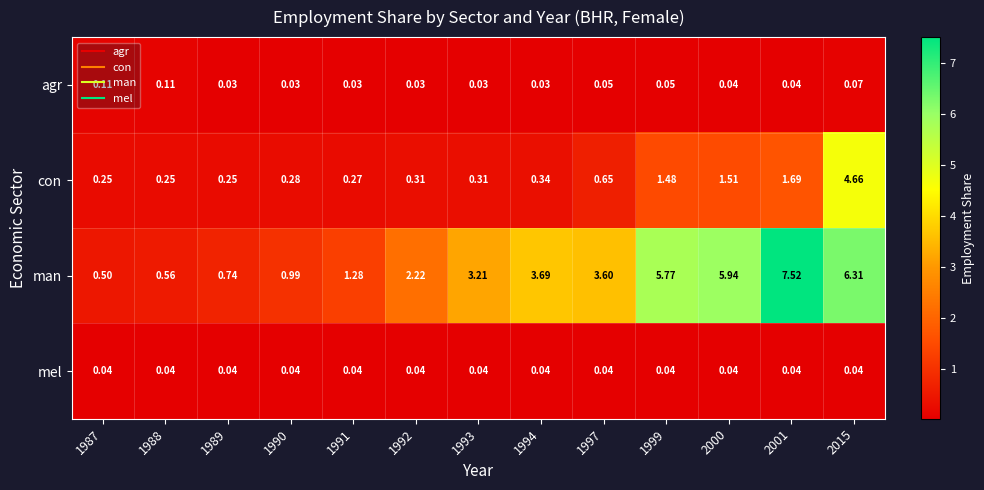

At 1993, list the series in order from smallest to largest.

agr, mel, con, man